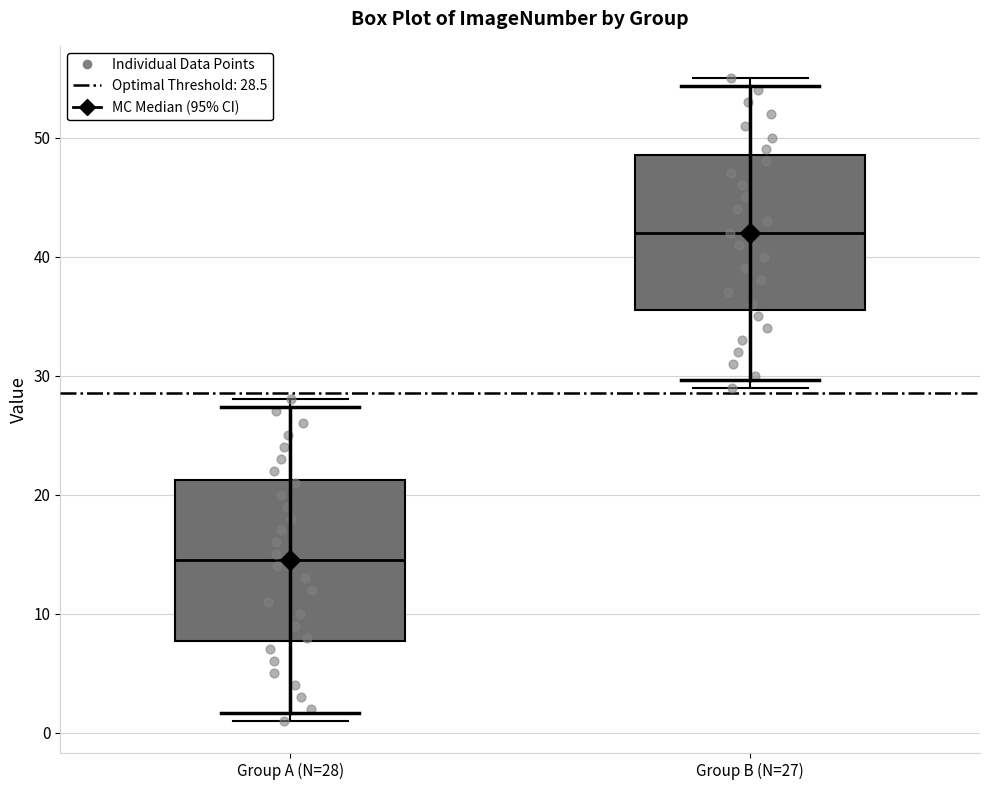

Which box has the lowest median line?

Group A (N=28)